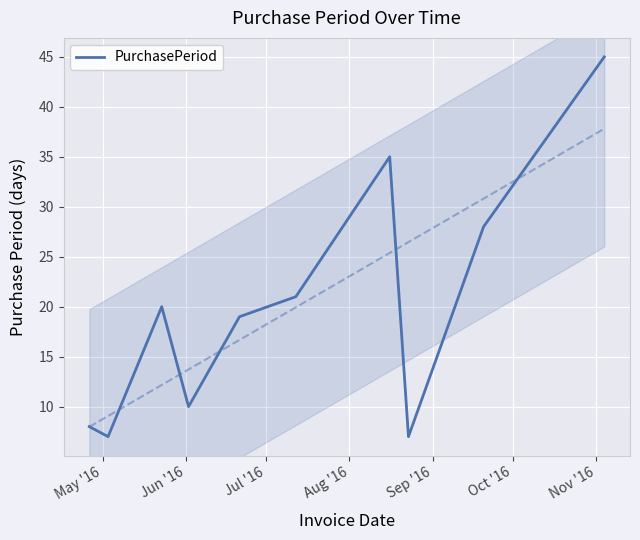

What is the minimum value for PurchasePeriod?

7